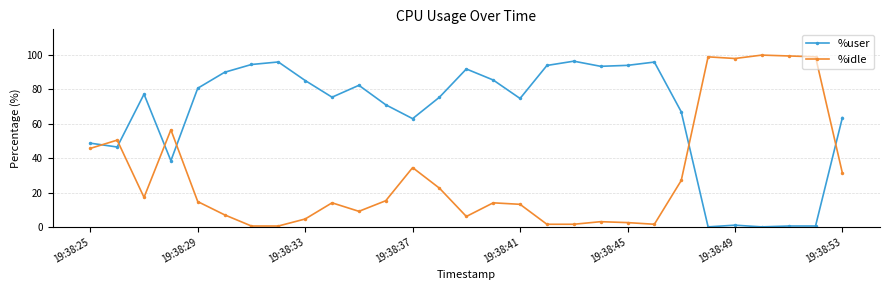

What is the value of the %user point at the 29th from the left?

63.6